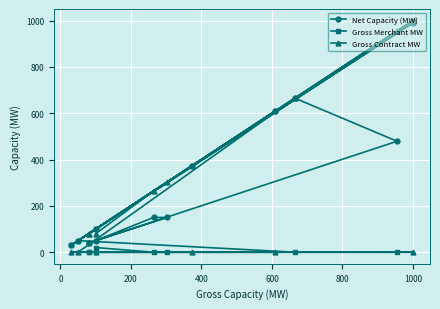

Which series has the largest range (max minus min)?

Gross Merchant MW